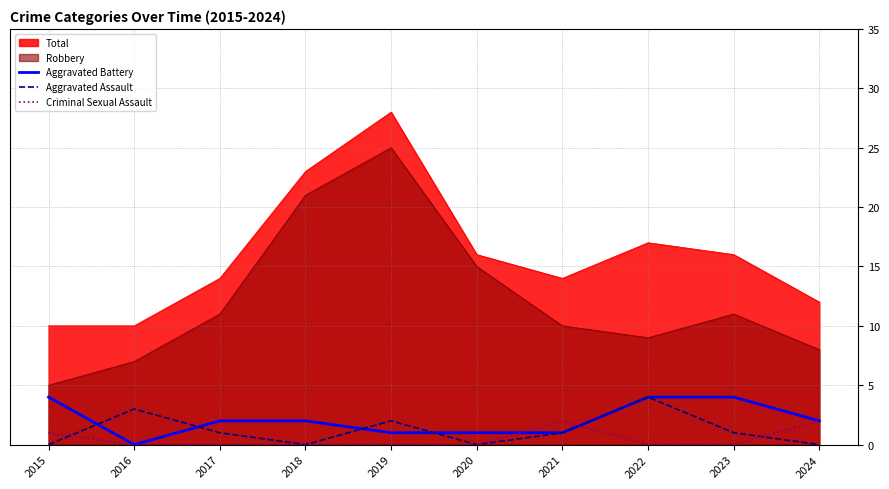

At which label is Criminal Sexual Assault closest to 1?

2015